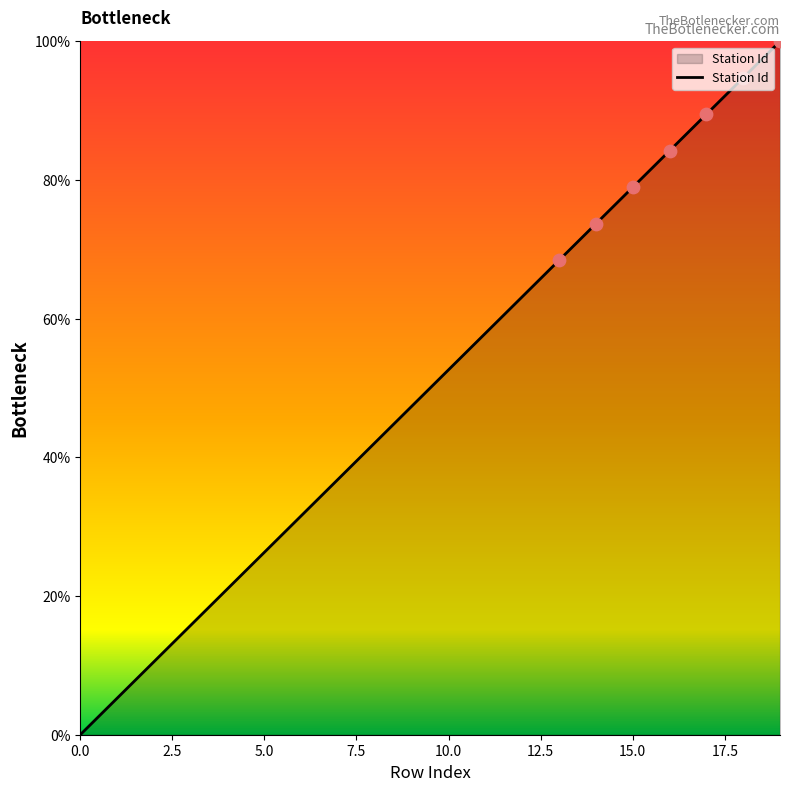

What is the maximum value shown in the chart?

100.0